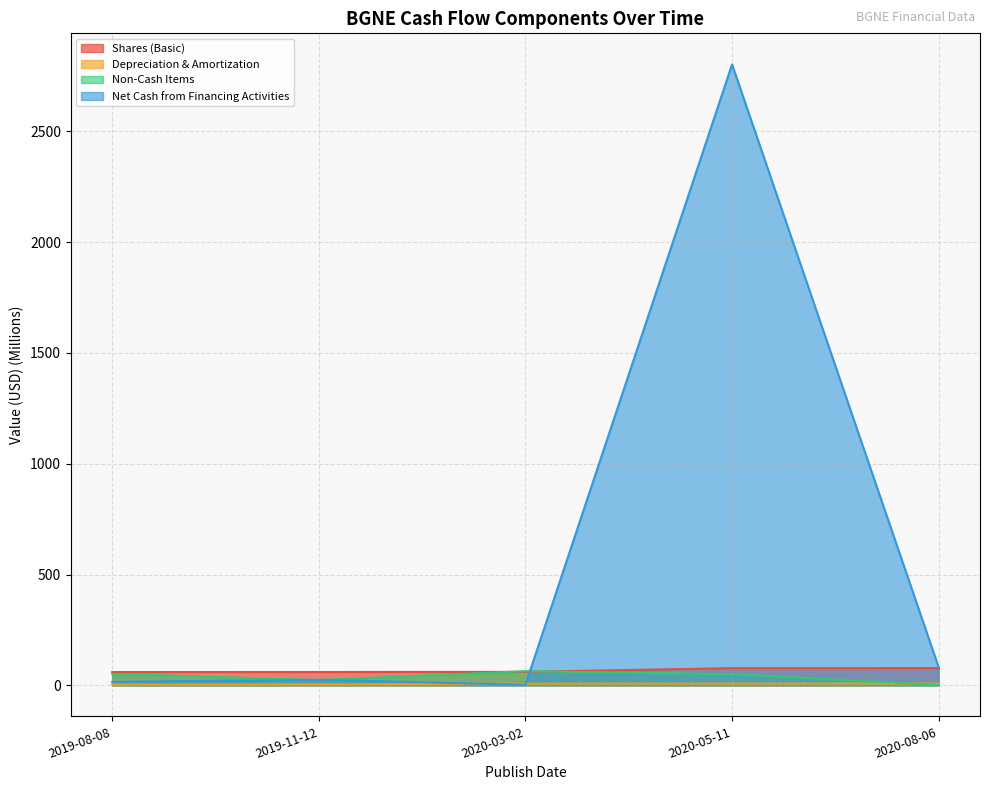

Rank the series by their maximum value, from highest to lowest.

Net Cash from Financing Activities, Shares (Basic), Non-Cash Items, Depreciation & Amortization